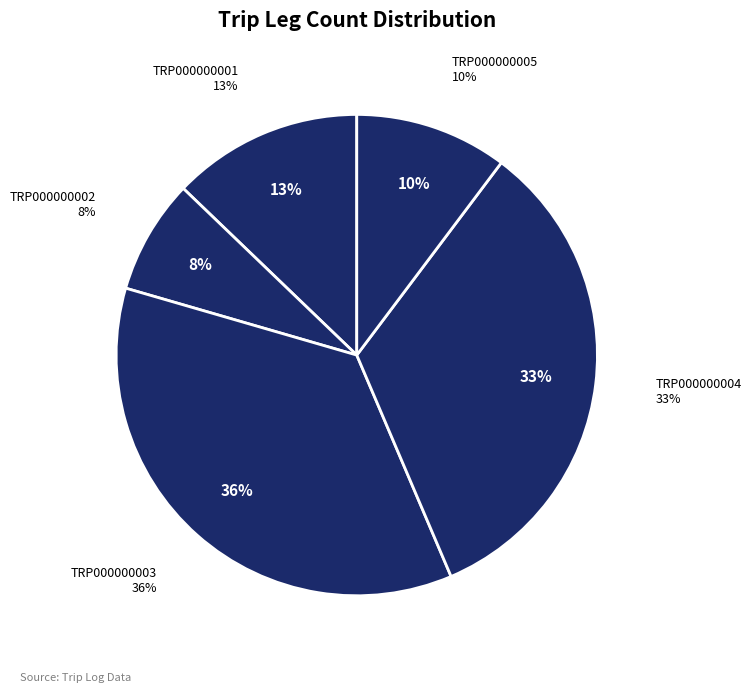

Is TRP000000005 the majority of the pie?

No